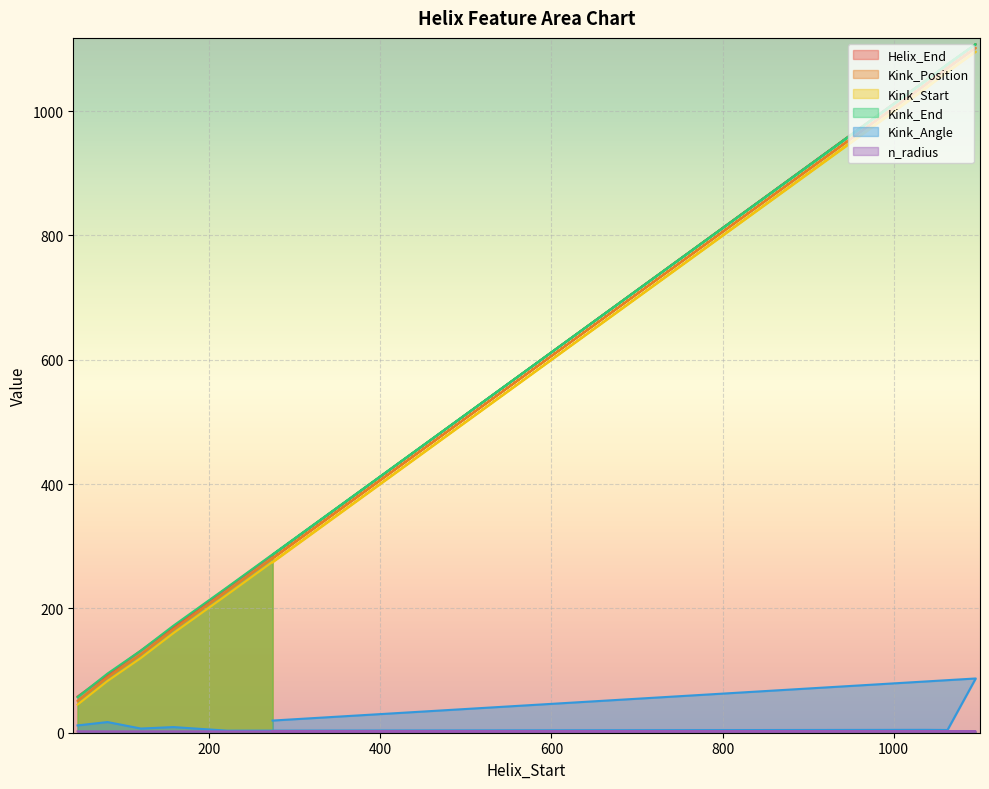

Which has a higher value, 1037 or 221?

1037